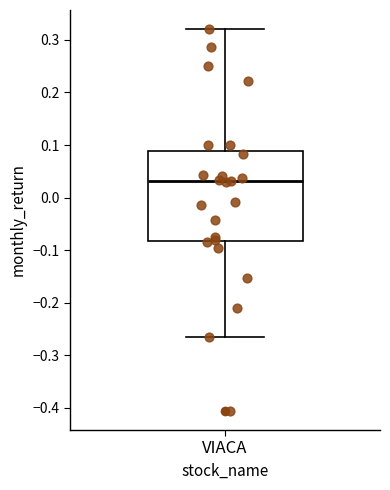

Where does the lower whisker of the box for VIACA end on the y-axis? The values are not printed on the chart, so give them approximately, as read against the axis.

-0.27